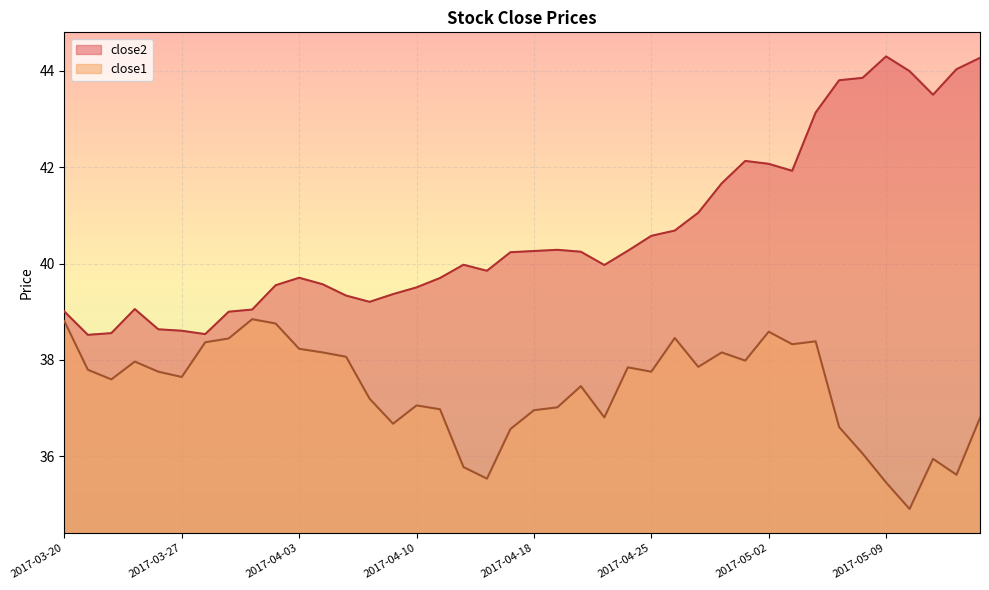

List the labels in order of close2 value, smallest first.

2017-03-21, 2017-03-28, 2017-03-22, 2017-03-27, 2017-03-24, 2017-03-29, 2017-03-20, 2017-03-30, 2017-03-23, 2017-04-06, 2017-04-05, 2017-04-07, 2017-04-10, 2017-03-31, 2017-04-04, 2017-04-11, 2017-04-03, 2017-04-13, 2017-04-21, 2017-04-12, 2017-04-17, 2017-04-20, 2017-04-18, 2017-04-24, 2017-04-19, 2017-04-25, 2017-04-26, 2017-04-27, 2017-04-28, 2017-05-03, 2017-05-02, 2017-05-01, 2017-05-04, 2017-05-11, 2017-05-05, 2017-05-08, 2017-05-10, 2017-05-12, 2017-05-15, 2017-05-09